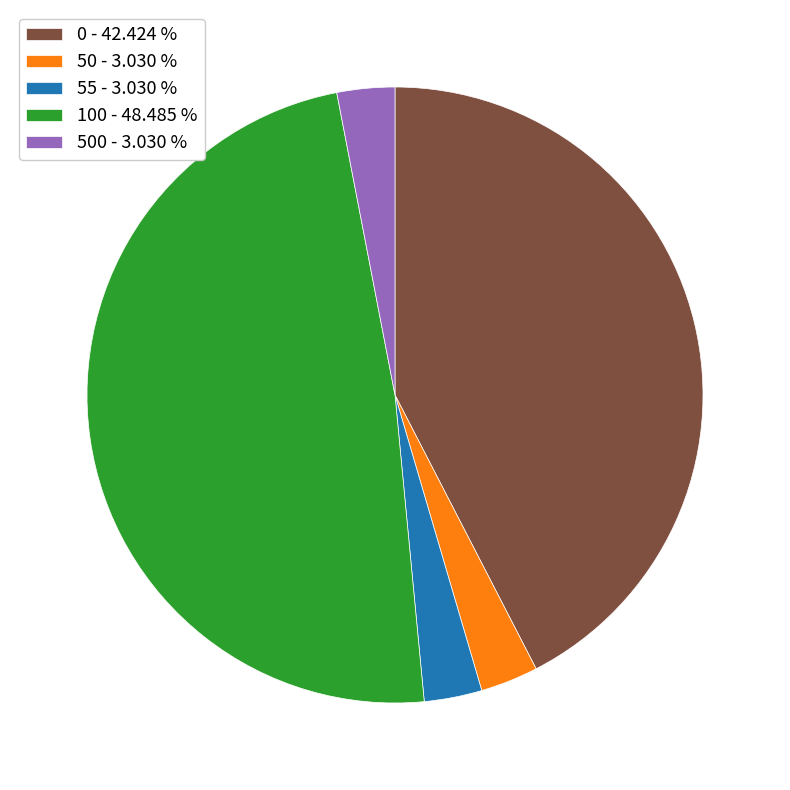

Approximately how many times larger is the value at 55 - 3.030 % compared to 50 - 3.030 %?

1.0